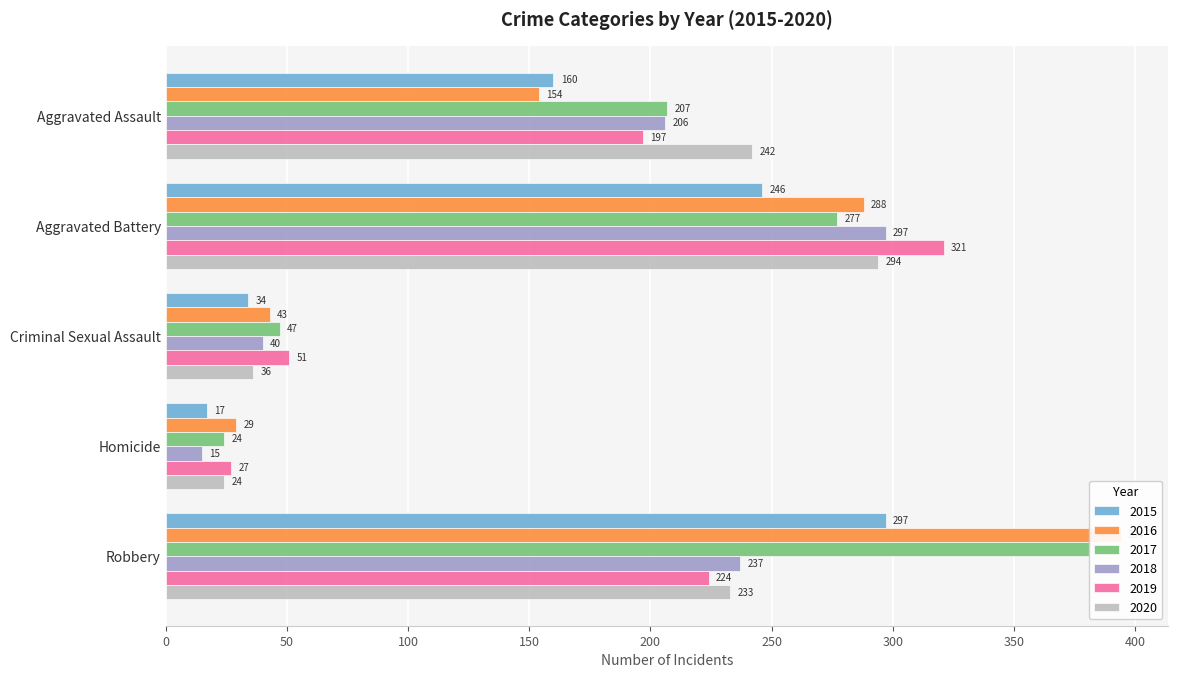

What is the difference between the second highest and minimum values in the 2015 series?

229